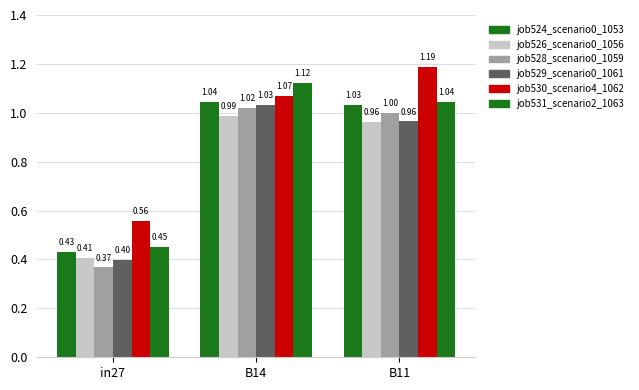

Reading right to left, what are all the values shown in this chart?

job524_scenario0_1053: 1.0	1.0	0.4
job526_scenario0_1056: 1.0	1.0	0.4
job528_scenario0_1059: 1.0	1.0	0.4
job529_scenario0_1061: 1.0	1.0	0.4
job530_scenario4_1062: 1.2	1.1	0.6
job531_scenario2_1063: 1.0	1.1	0.5